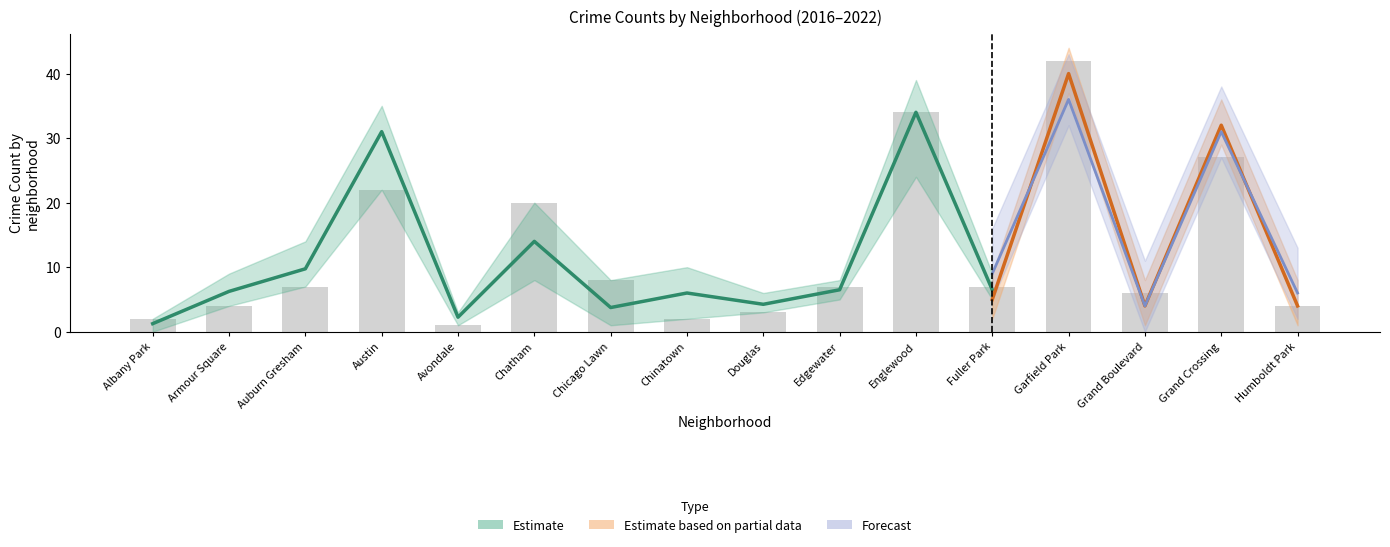

How many data points in 2022 are less than 9?

7